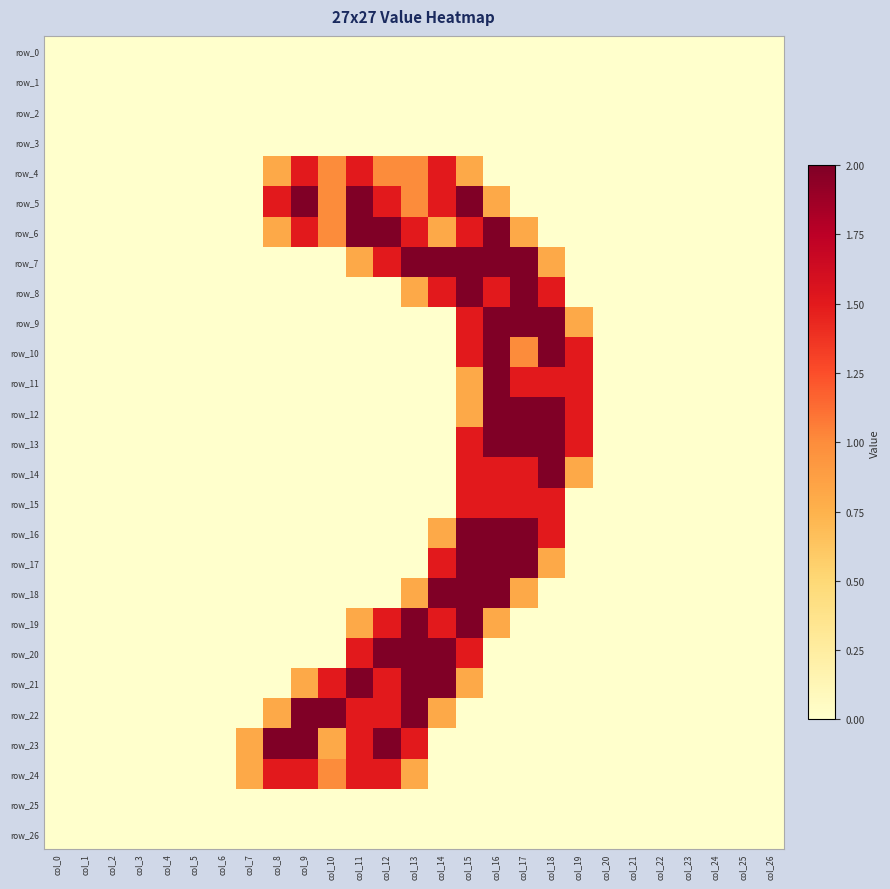

The row_14 series shows 0.0 at col_5. True or false?

True